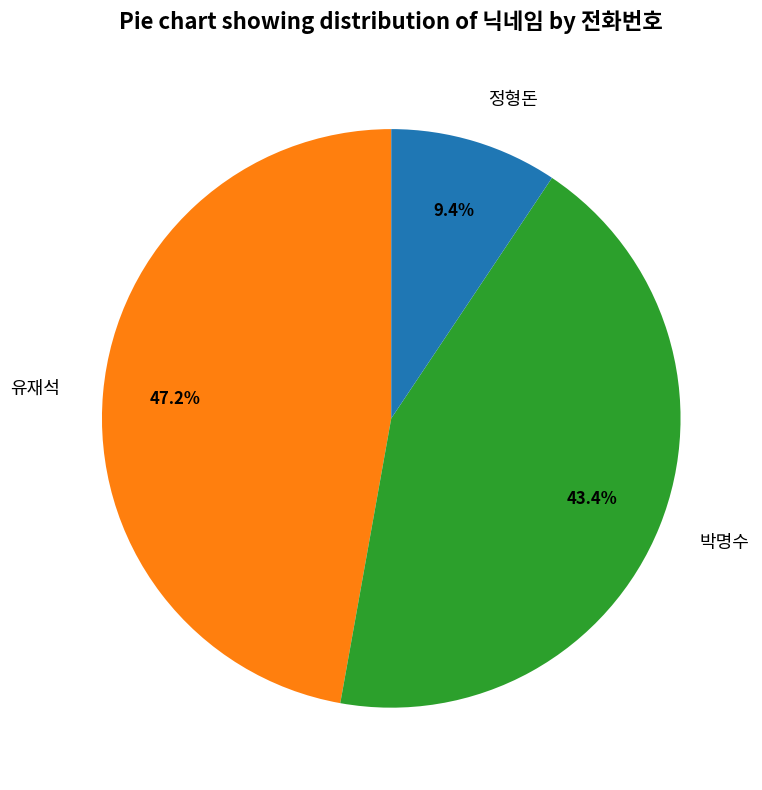

Does 유재석 account for over 50% of the chart?

No